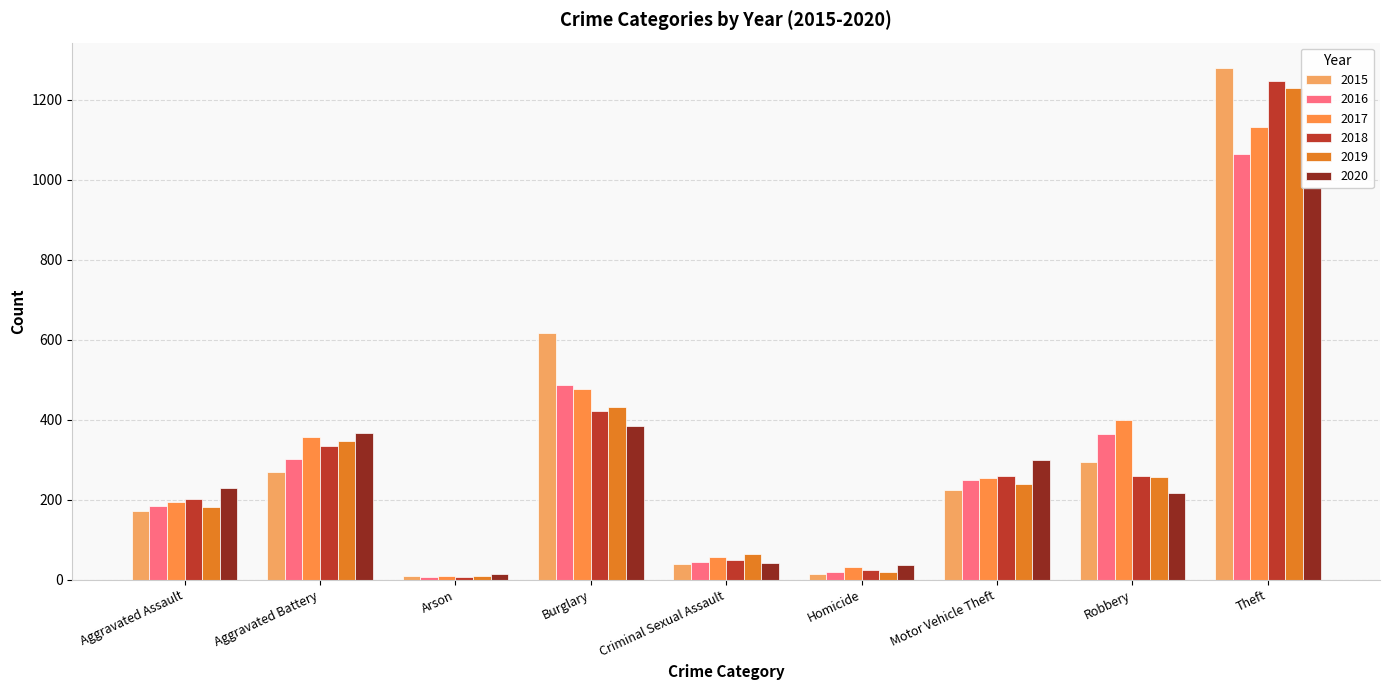

The value of 2016 at Homicide is 5. True or false?

False